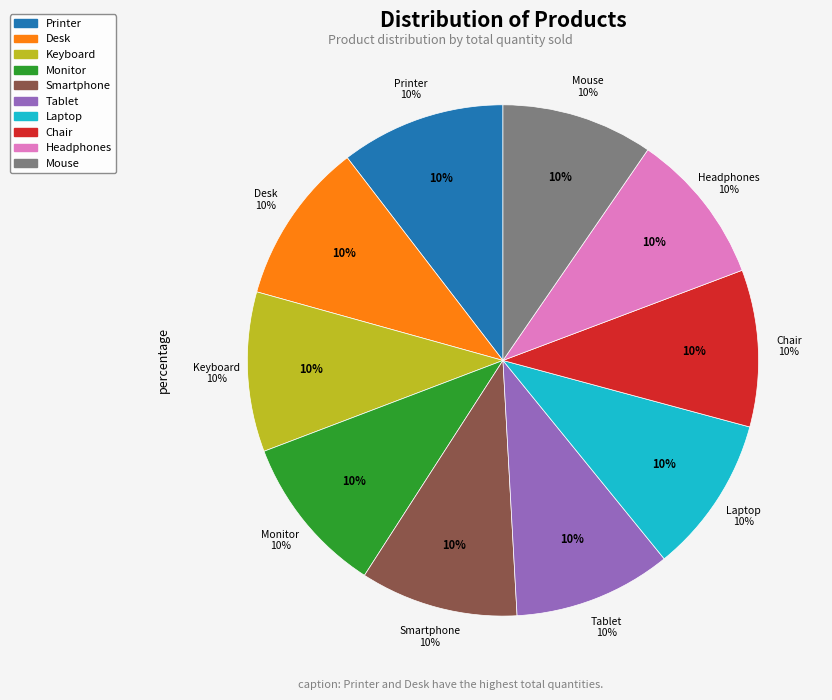

Which has a higher value, Chair or Printer?

Printer